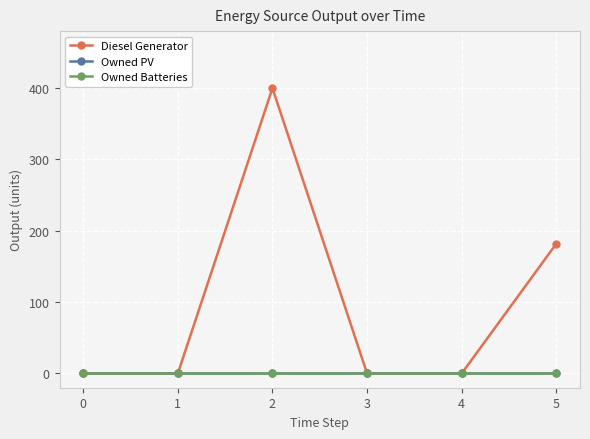

Does the chart have visible grid lines?

Yes